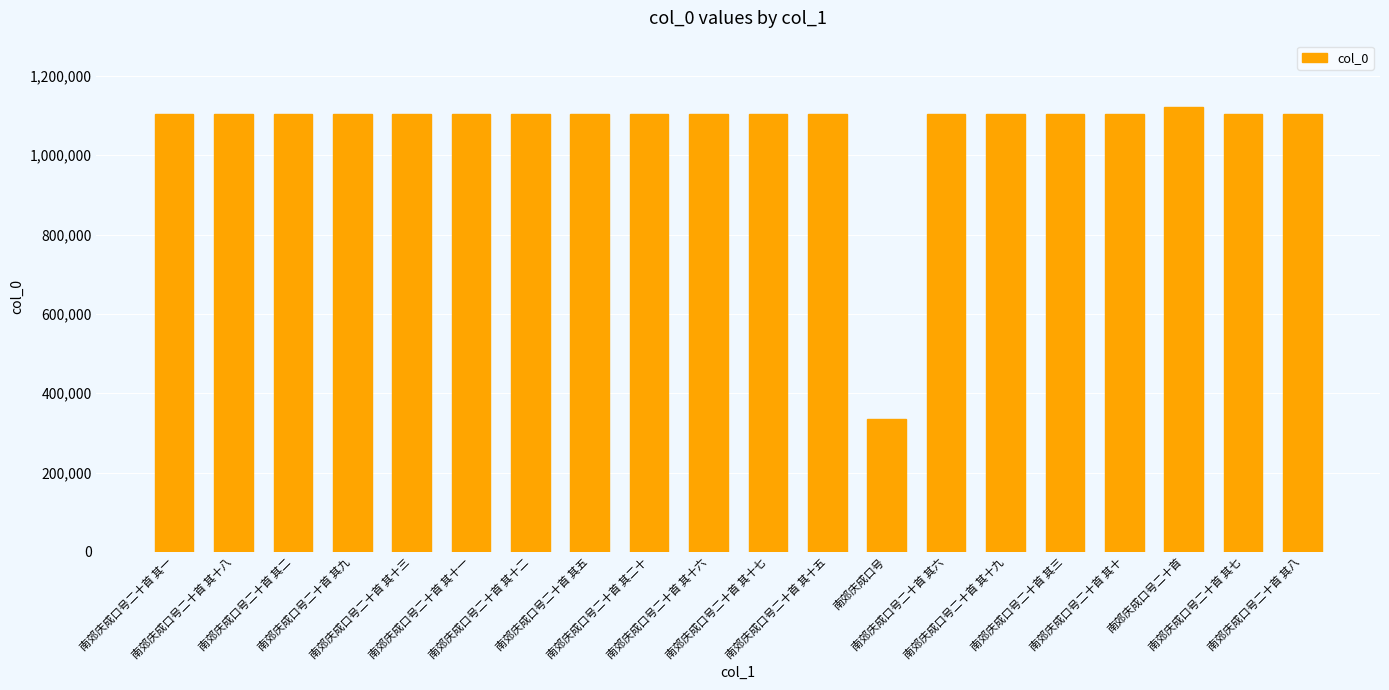

Where does the data first go above 1103075?

南郊庆成口号二十首 其十八